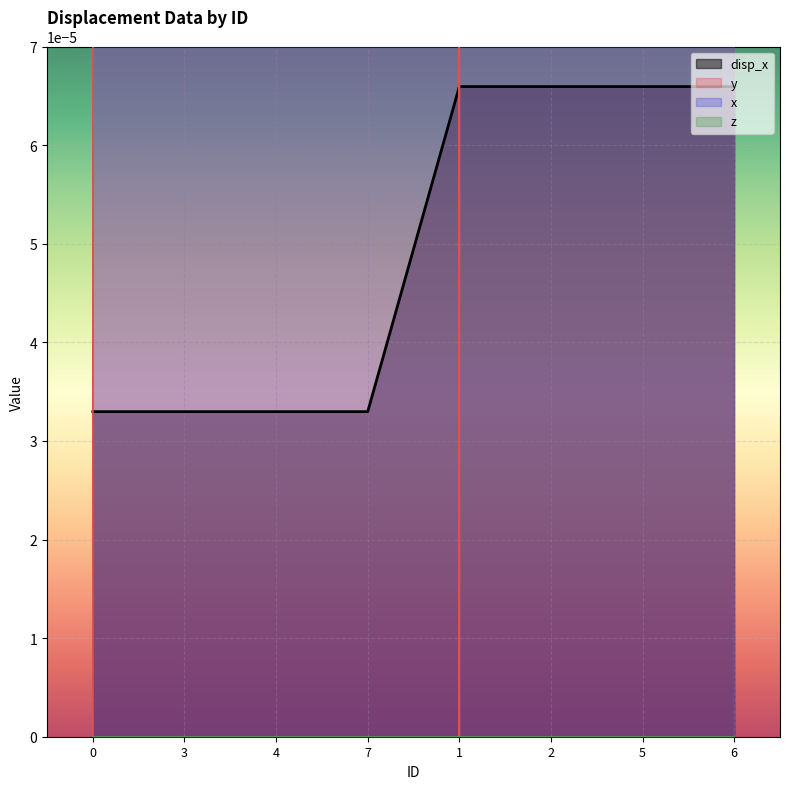

The disp_x series shows 0.0 at 5. True or false?

True